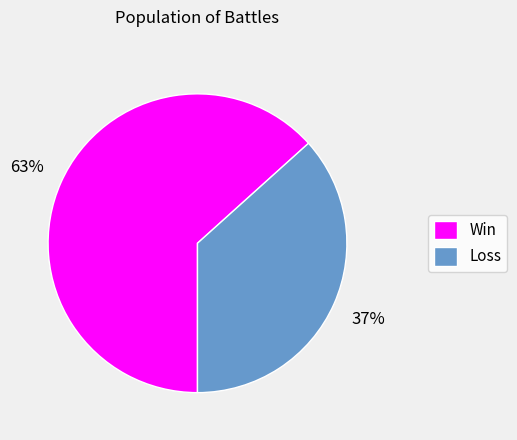

Does Loss account for over 50% of the chart?

No